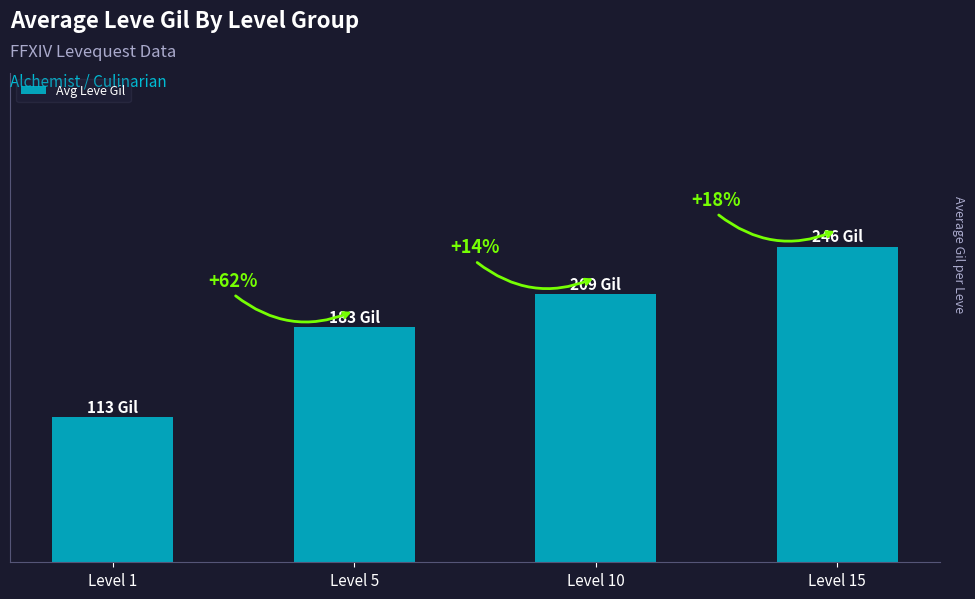

Which category has the lowest value across all series?

Level 1